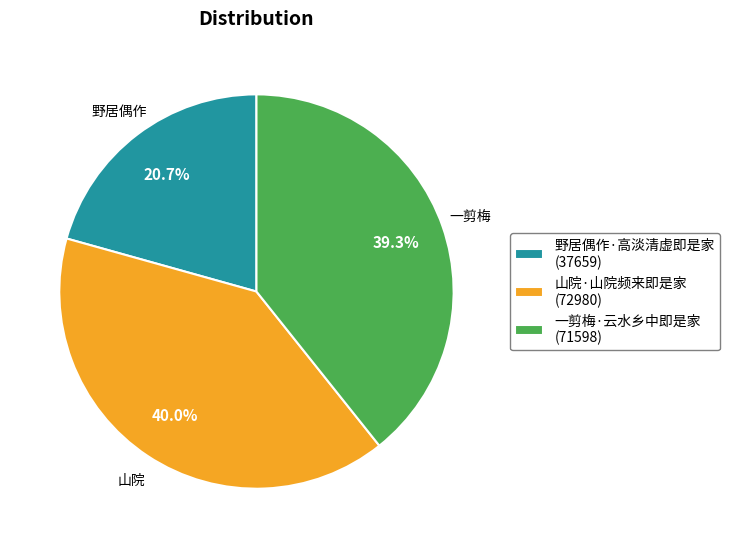

Is 一剪梅·云水乡中即是家 the majority of the pie?

No